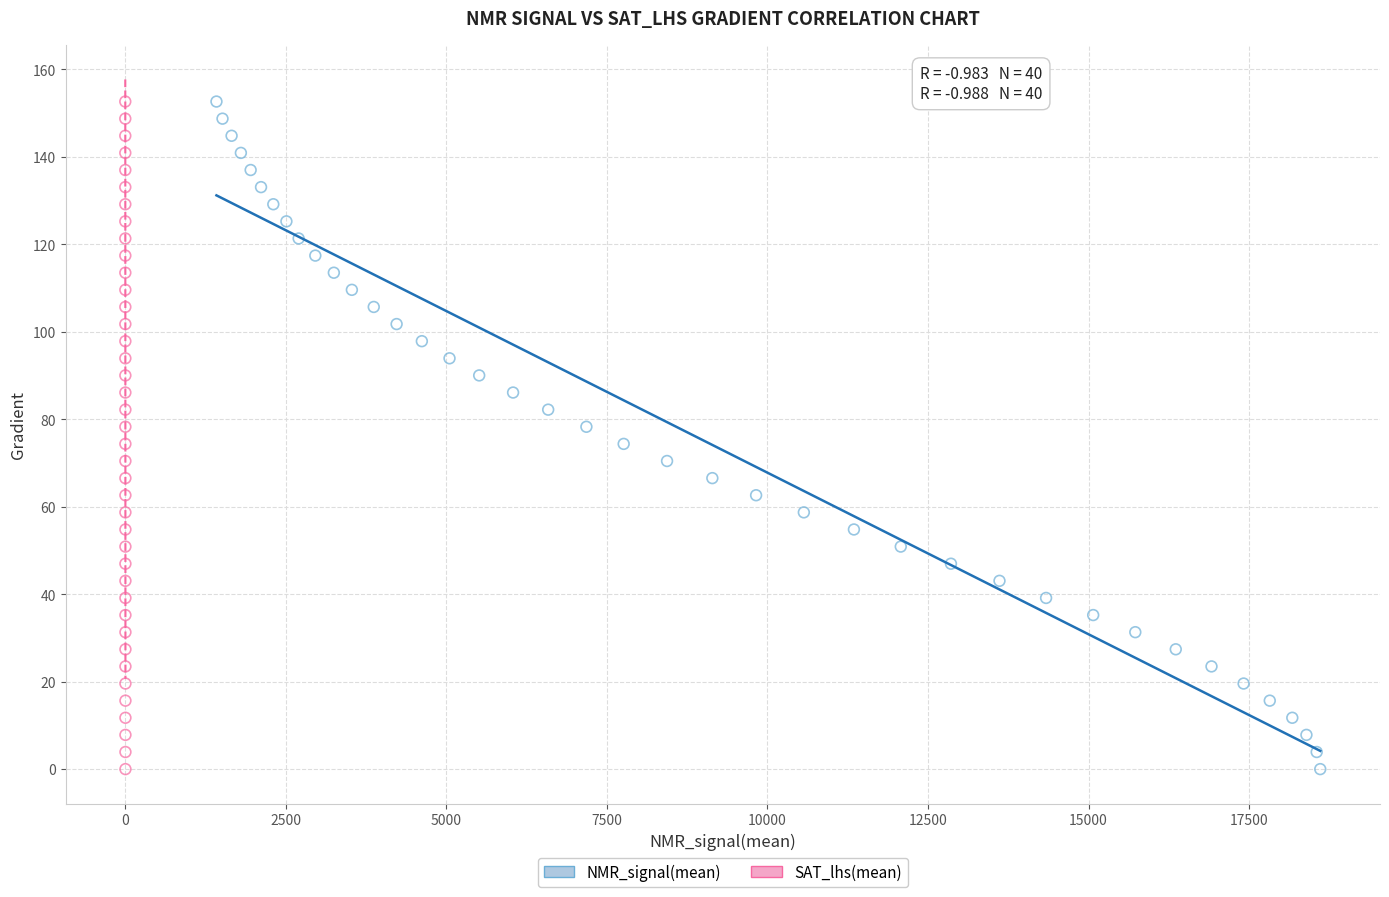

What are all the series names shown in the legend?

NMR_signal(mean), SAT_lhs(mean)